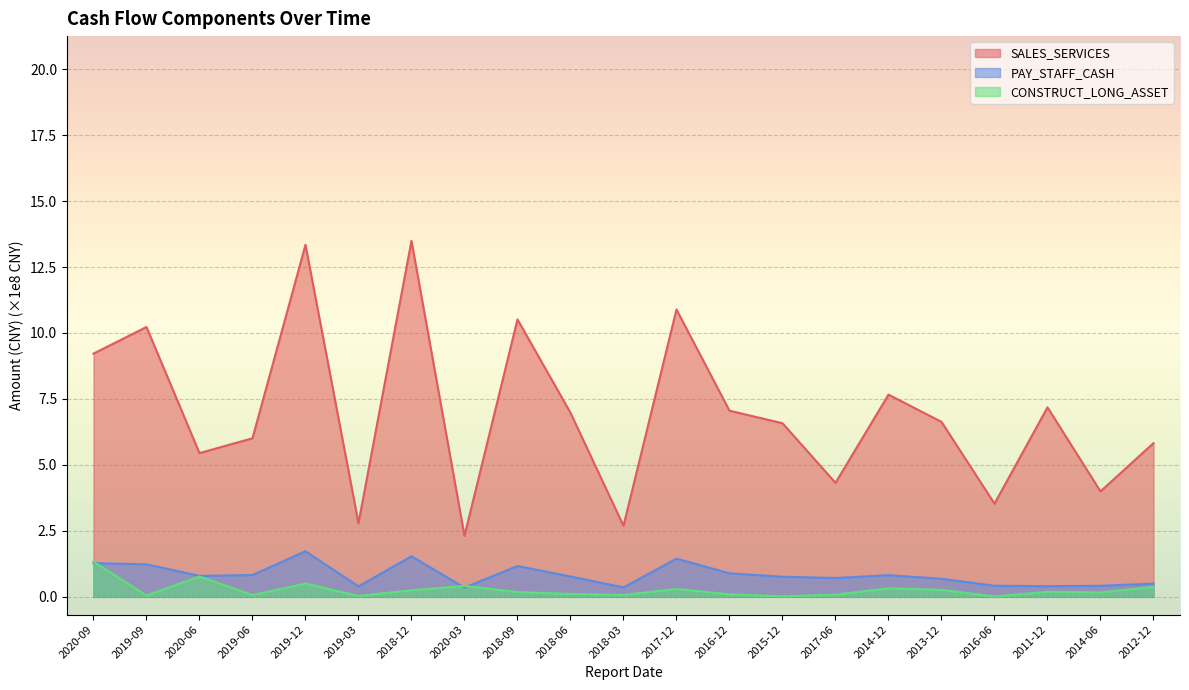

How many interior local valleys does the PAY_STAFF_CASH series have?

6